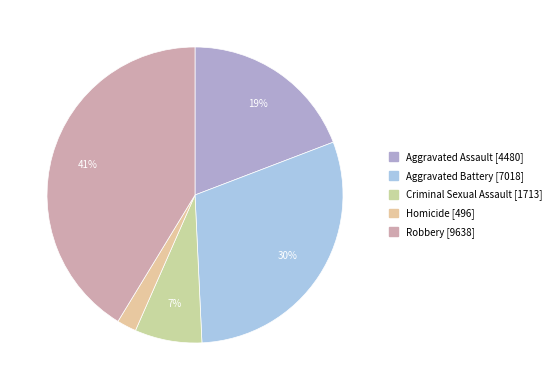

The Aggravated Battery slice represents 36% of the pie. True or false?

False